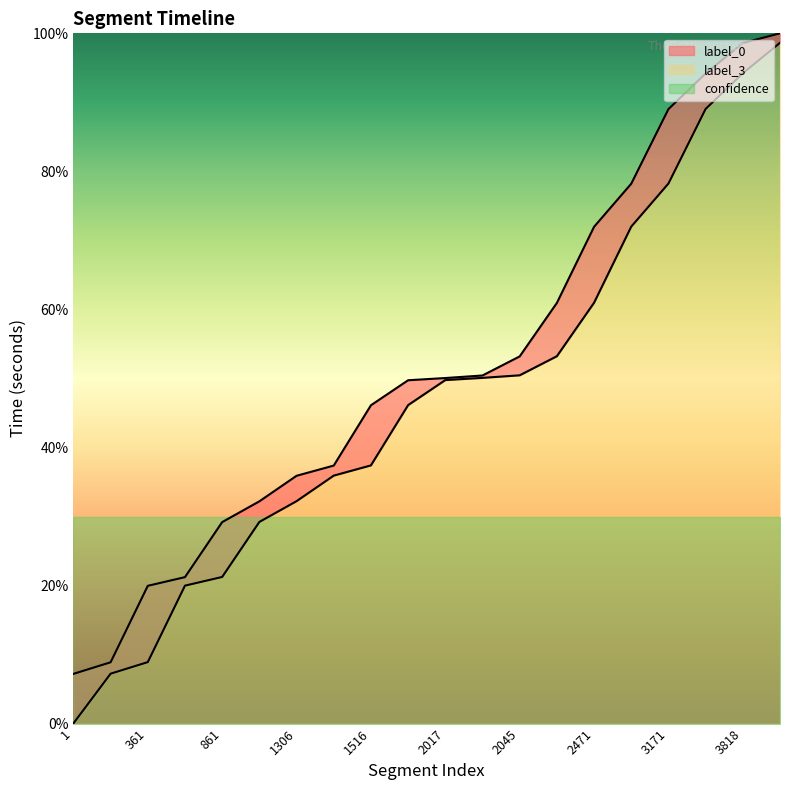

How many values in the label_0 series exceed 49?

10